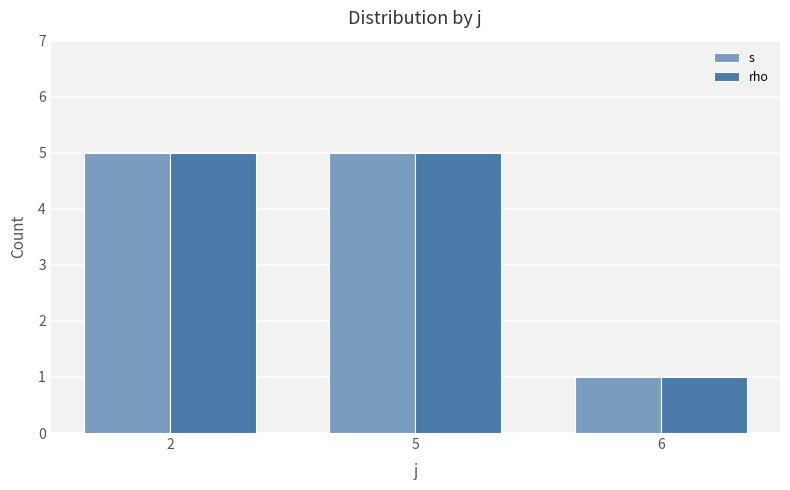

What is the difference between the maximum and minimum values in the rho series?

4